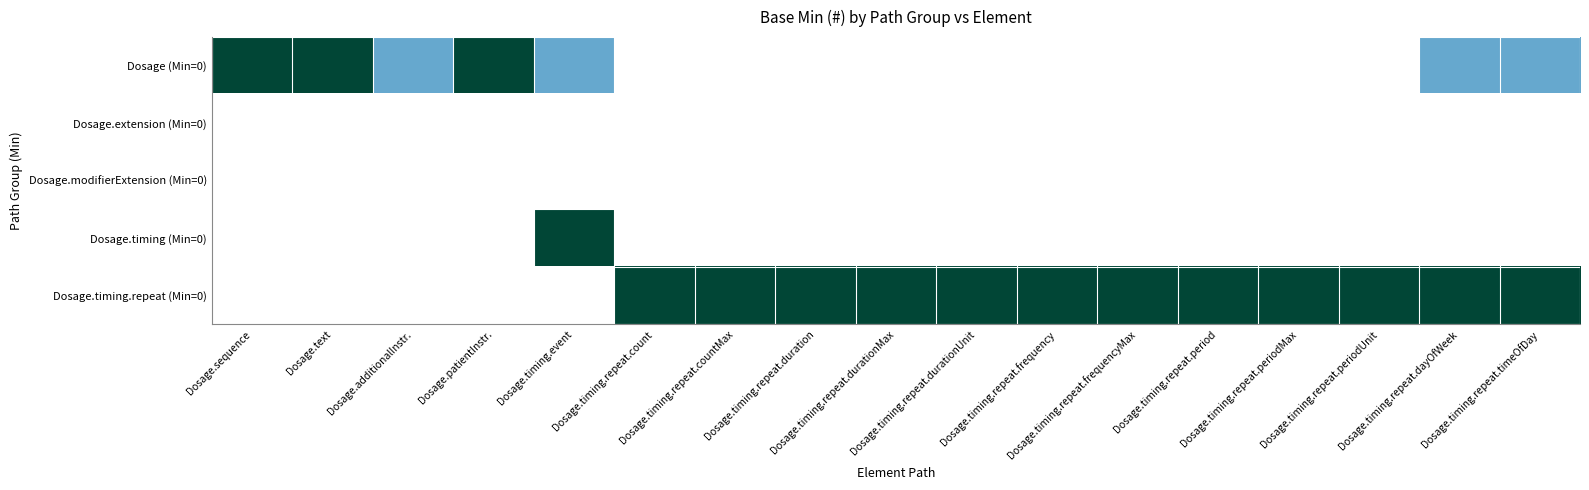

Which label corresponds to the smallest value in the chart?

Dosage.timing.repeat.count